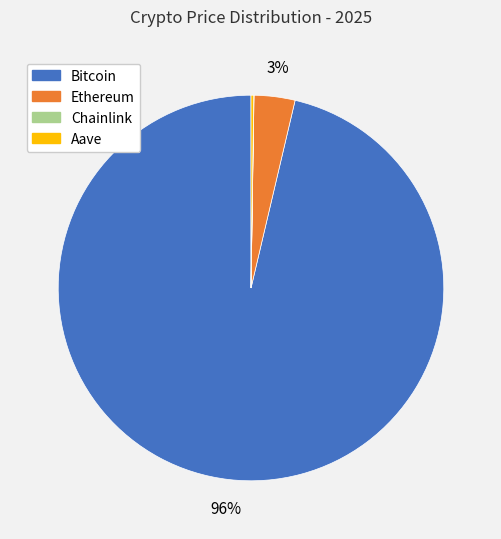

What percentage is the Ethereum slice, to the nearest percent?

3%